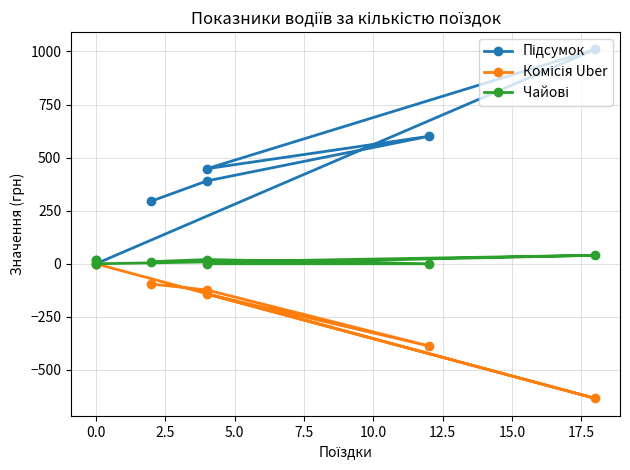

How many negative values does the Комісія Uber series have?

5